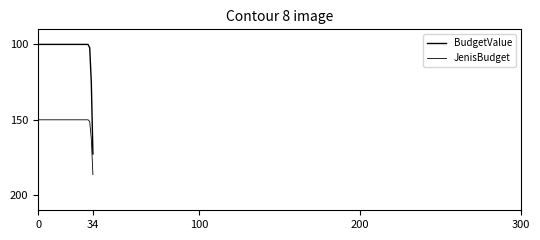

What is the maximum value shown in the chart?

186.3